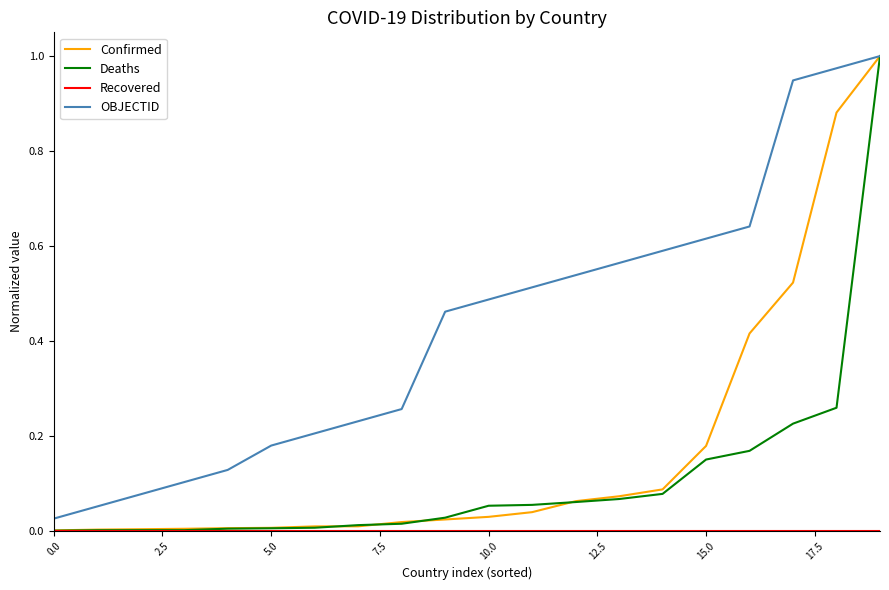

Which series has the widest spread of values?

Deaths